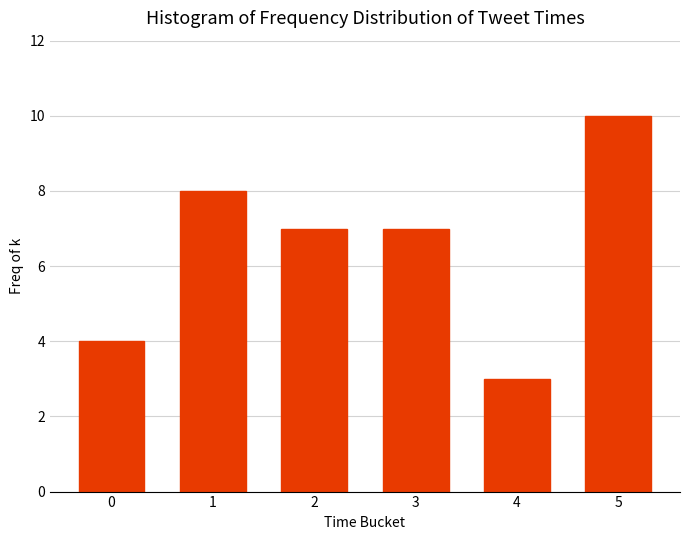

Reading left to right, list all the values displayed in this chart.

4	8	7	7	3	10